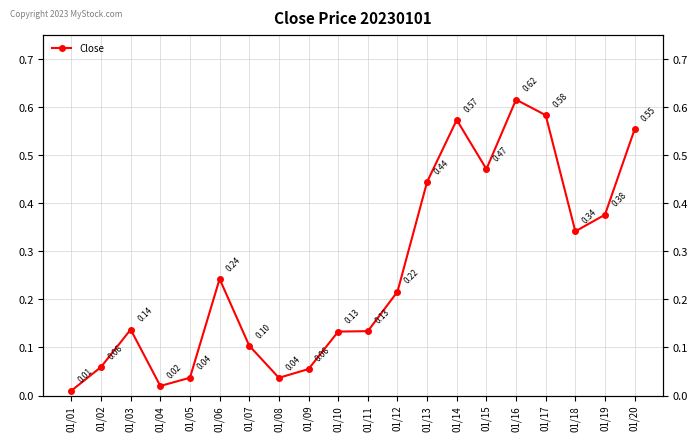

True or false: the data shows 0.4 at 01/13.

True